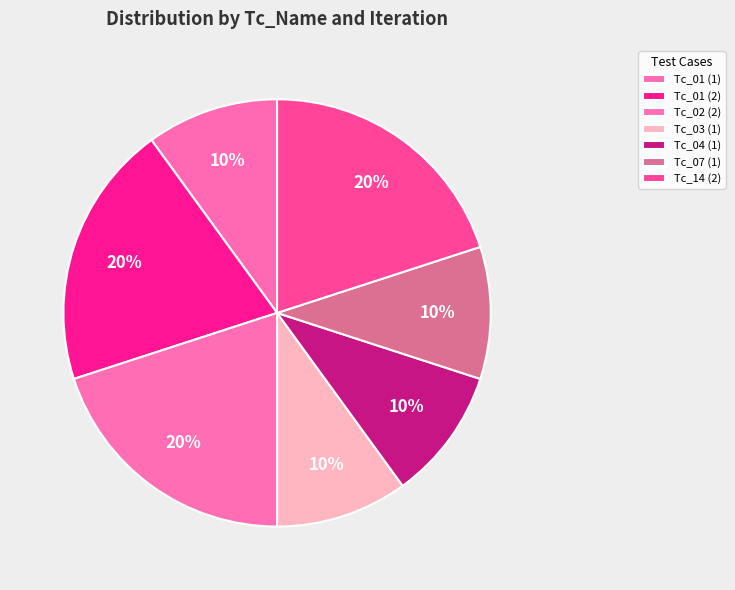

How many slices are in this pie chart?

7